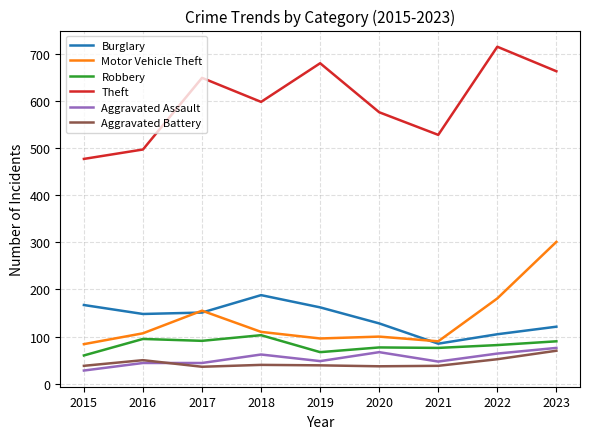

Which category has the highest value across all series?

2022